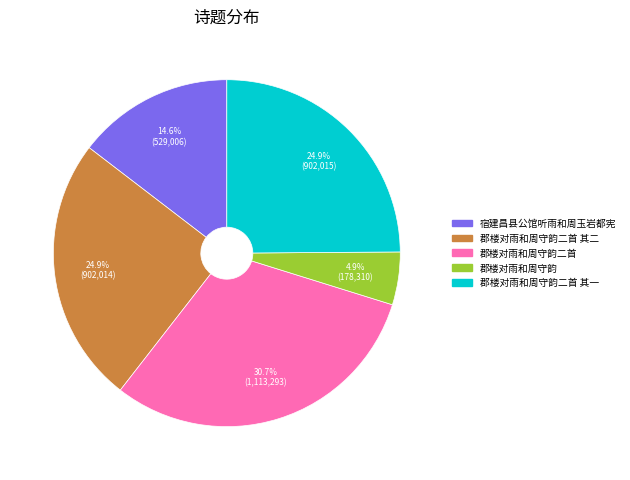

Is there a majority slice in this chart?

No